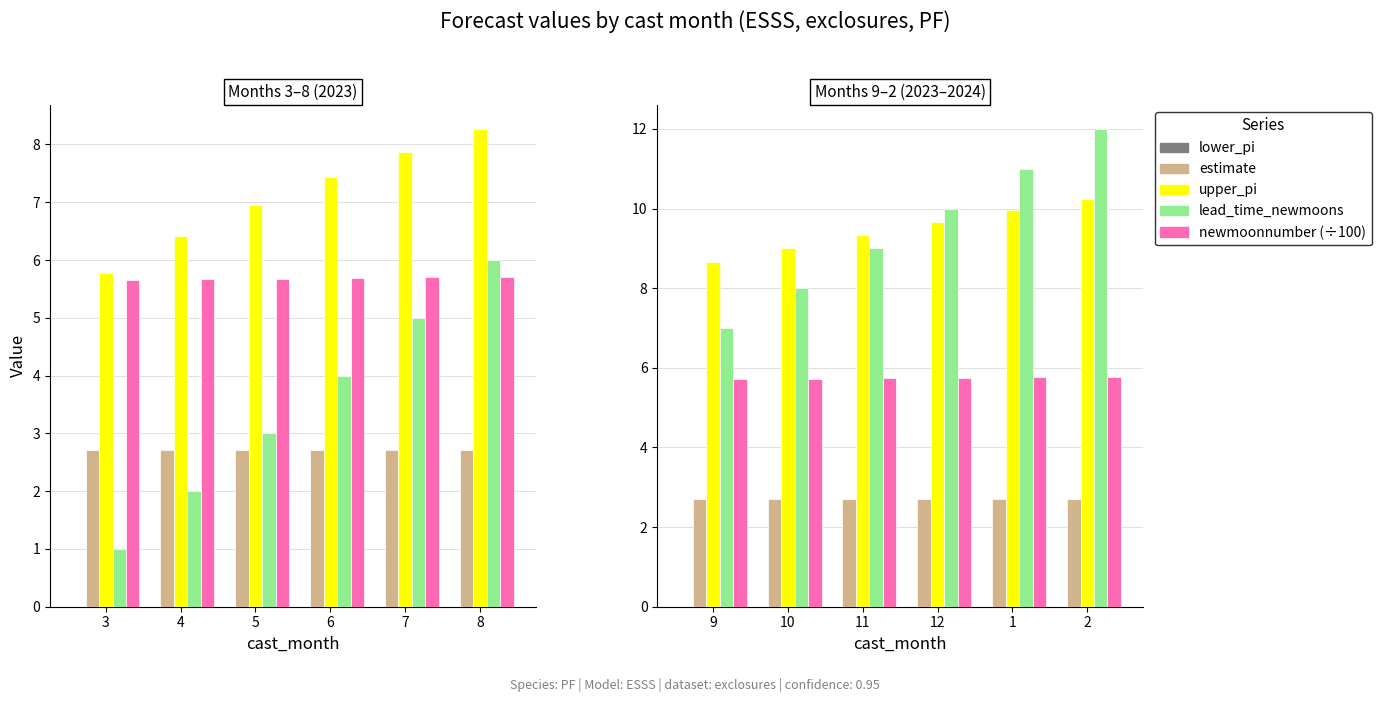

How many series are shown in this chart?

5